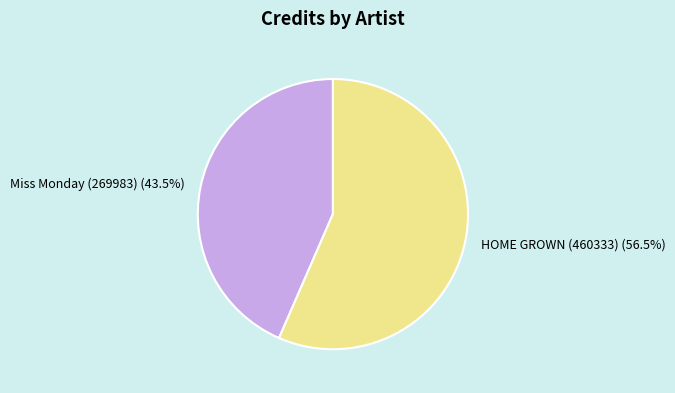

Which category has the biggest portion of the pie?

HOME GROWN (460333)